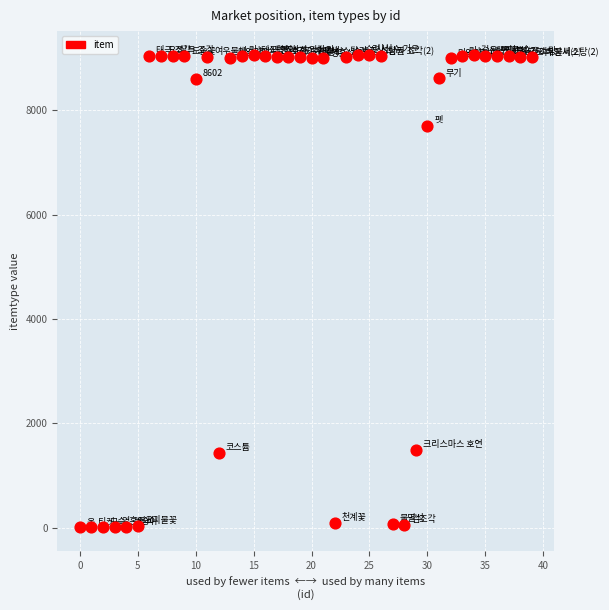

What is the range of Y values (max minus min)?

9063